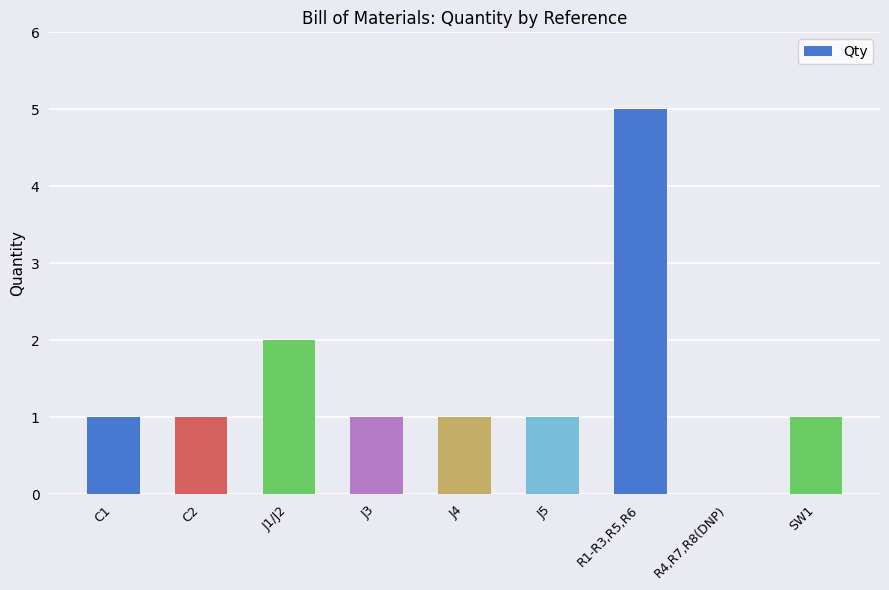

Which has a higher value, R1-R3,R5,R6 or J5?

R1-R3,R5,R6